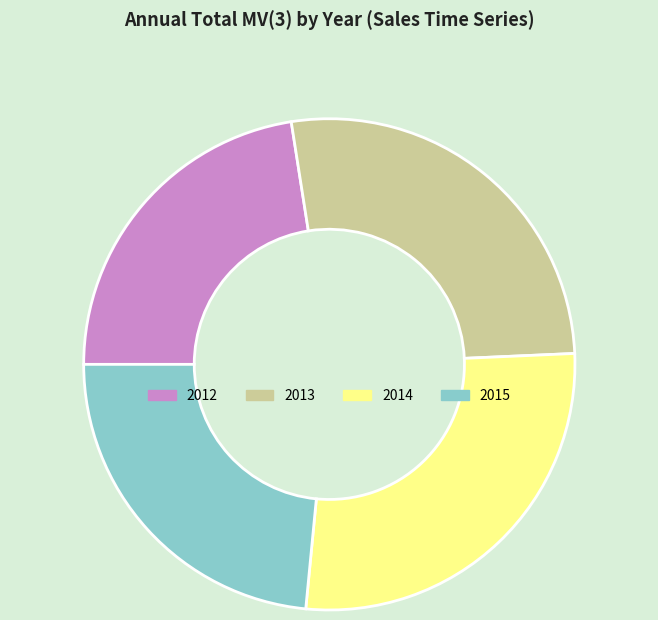

What is the smallest slice in the pie chart?

2012